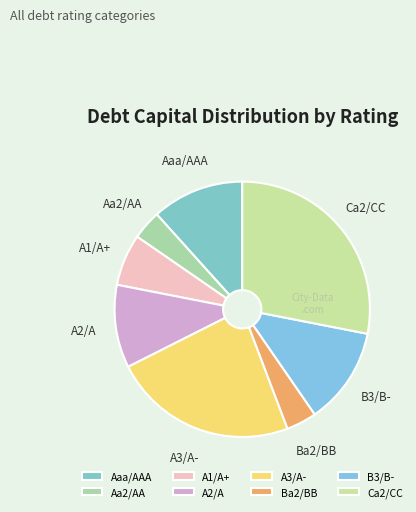

How many slices are in this pie chart?

8